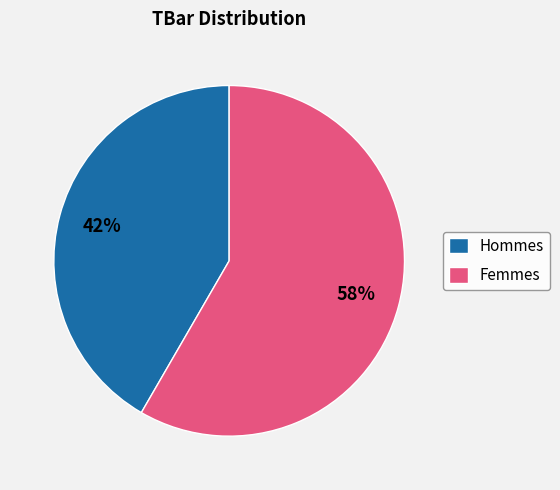

To the nearest percent, what is the combined percentage of Hommes and Femmes?

100%